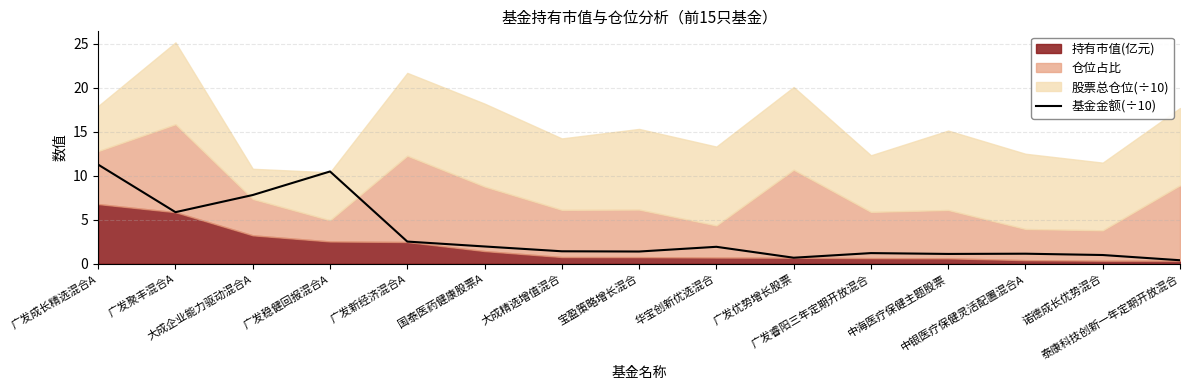

How many data points are less than 1?

3